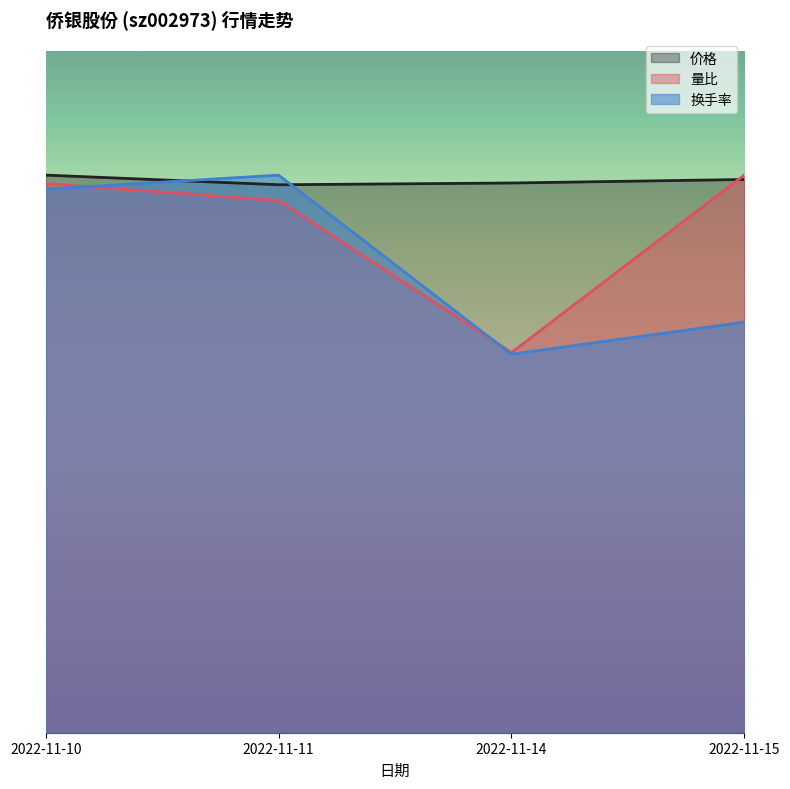

How many times do 换手率 and 价格 cross each other?

2